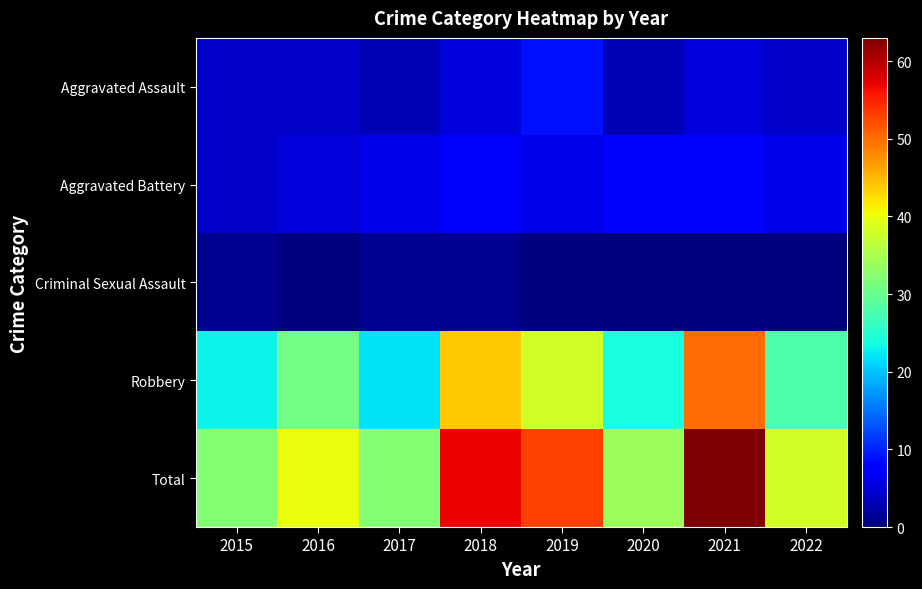

Reading left to right, transcribe all the data shown in this chart.

Aggravated Assault: 2015=4	2016=4	2017=3	2018=5	2019=9	2020=3	2021=5	2022=4
Aggravated Battery: 2015=4	2016=5	2017=6	2018=7	2019=6	2020=7	2021=8	2022=6
Criminal Sexual Assault: 2015=1	2016=0	2017=1	2018=1	2019=0	2020=0	2021=0	2022=0
Robbery: 2015=23	2016=31	2017=22	2018=44	2019=38	2020=24	2021=50	2022=28
Total: 2015=32	2016=40	2017=32	2018=57	2019=53	2020=34	2021=63	2022=38